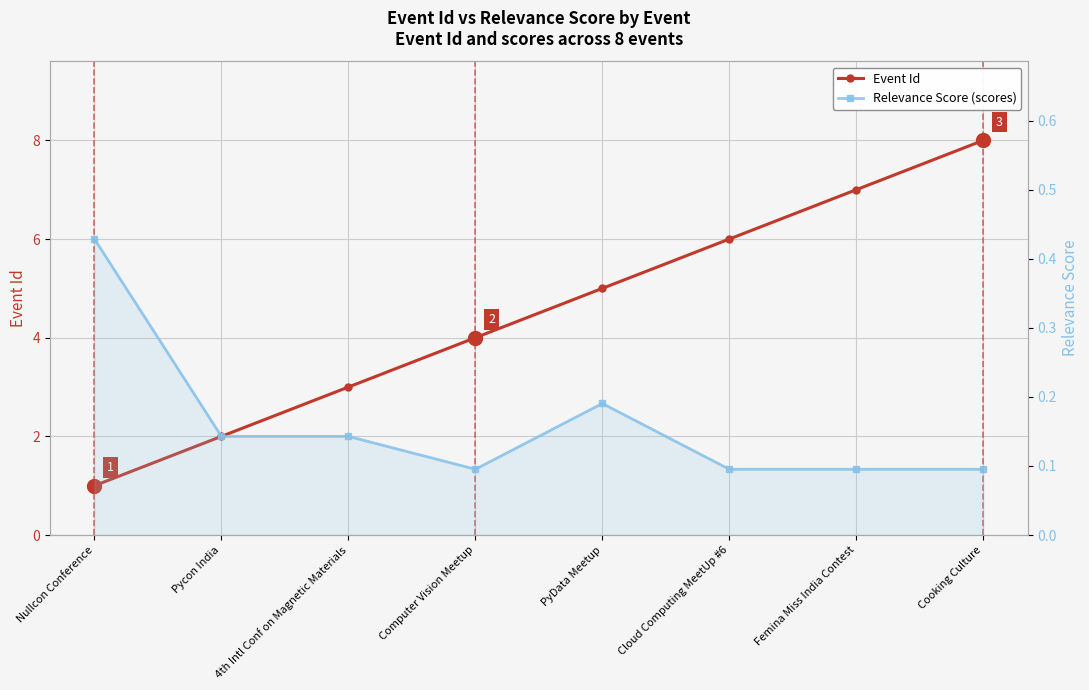

Is the value of Relevance Score (scores) at Computer Vision Meetup greater than the value of Event Id at Cooking Culture?

No